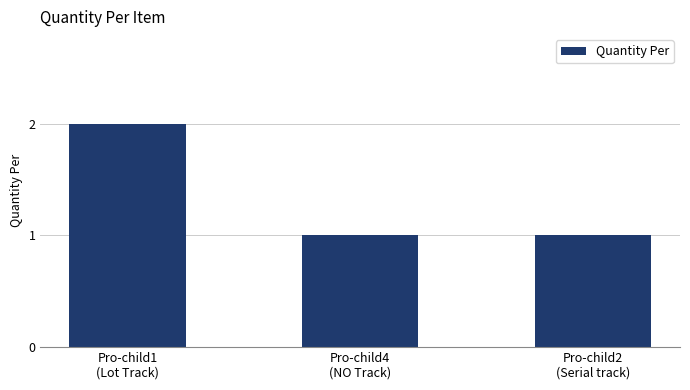

What is the sum of all values?

4